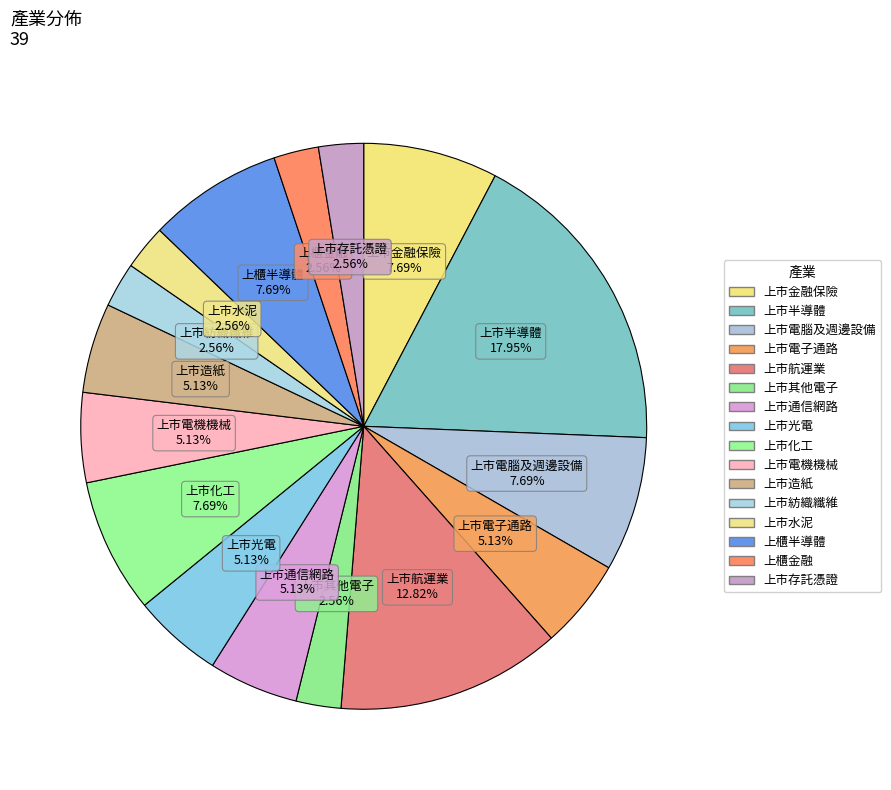

True or false: 上市化工 accounts for 14% of the total.

False